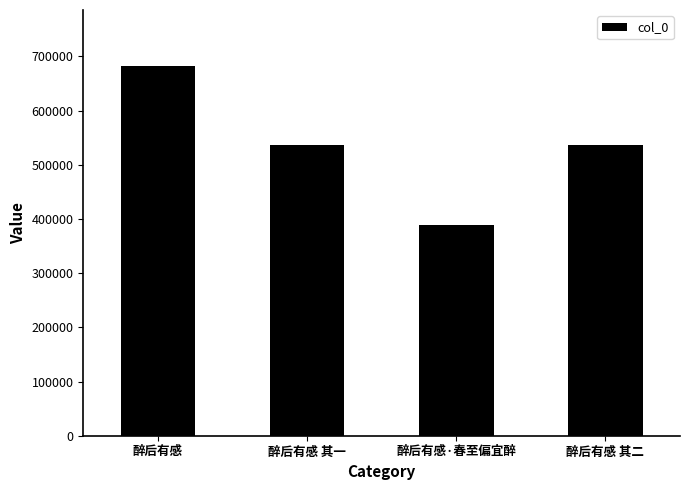

Is it true that the value at 醉后有感 其二 is 537495?

True